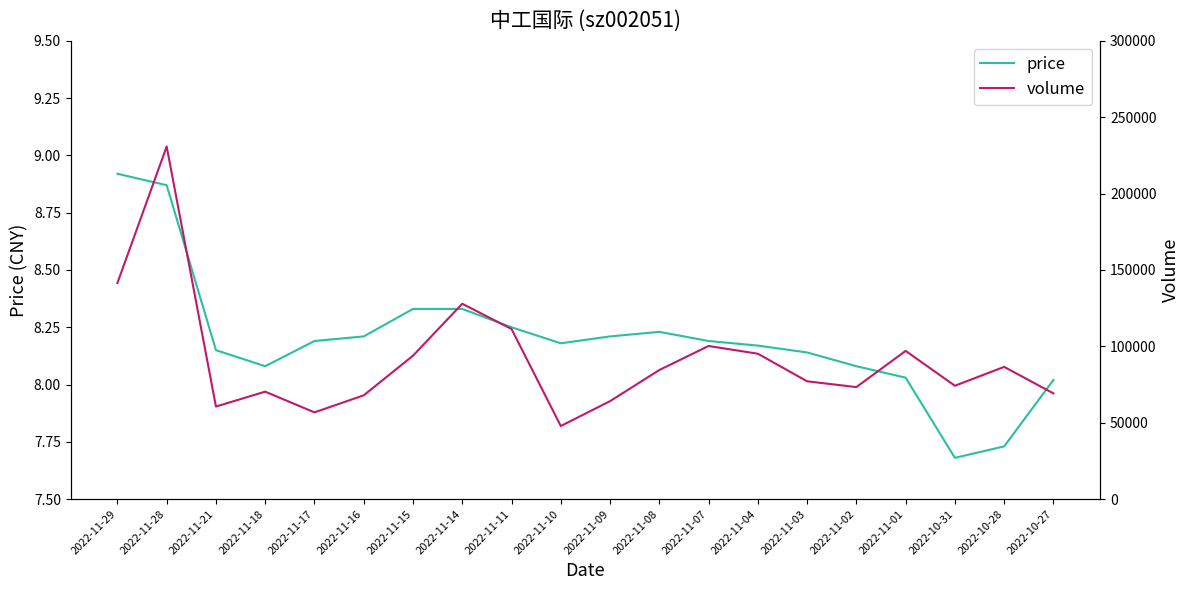

The price series shows 8.3 at 2022-11-15. True or false?

True